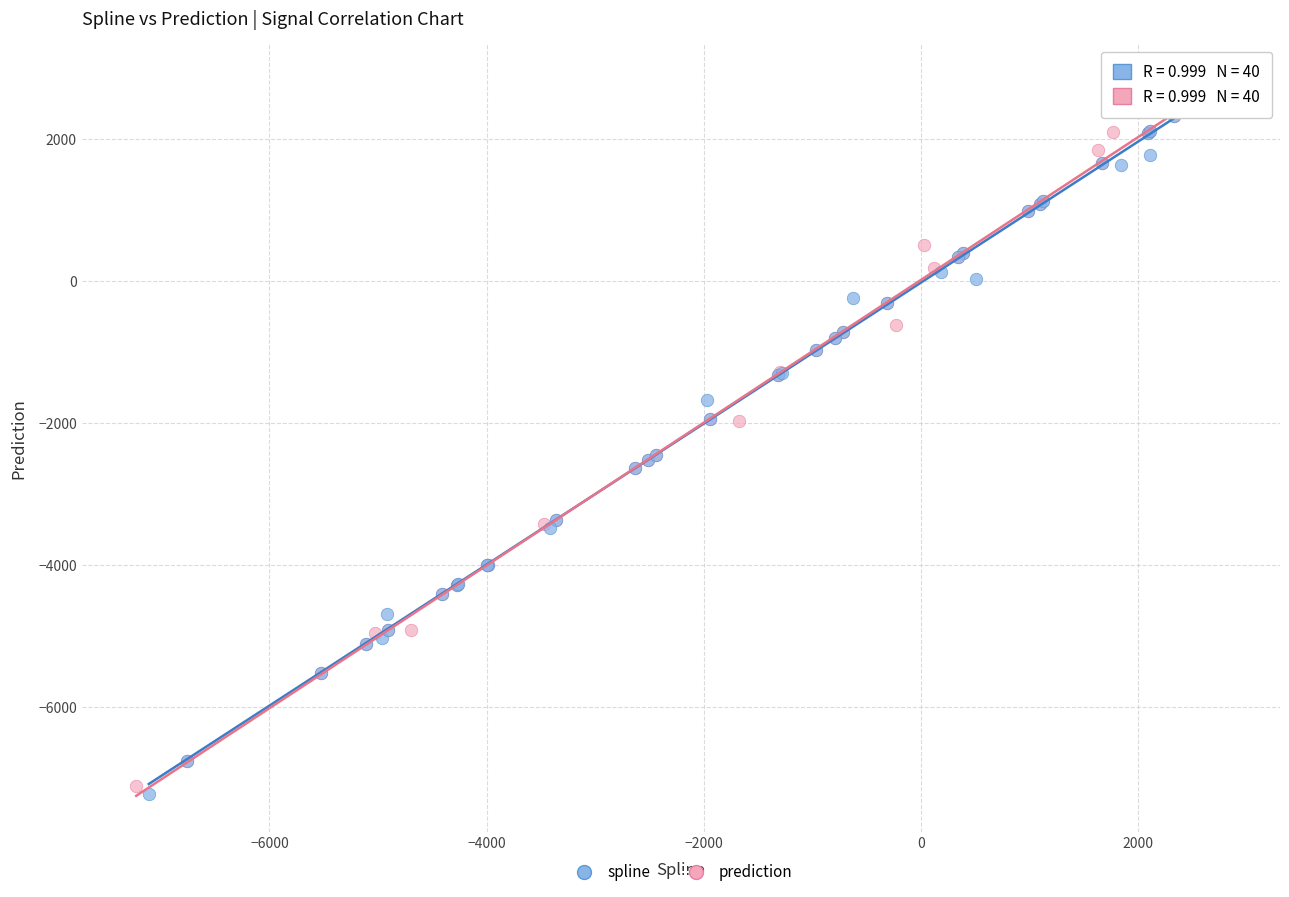

Which series has the widest spread of Y values?

spline